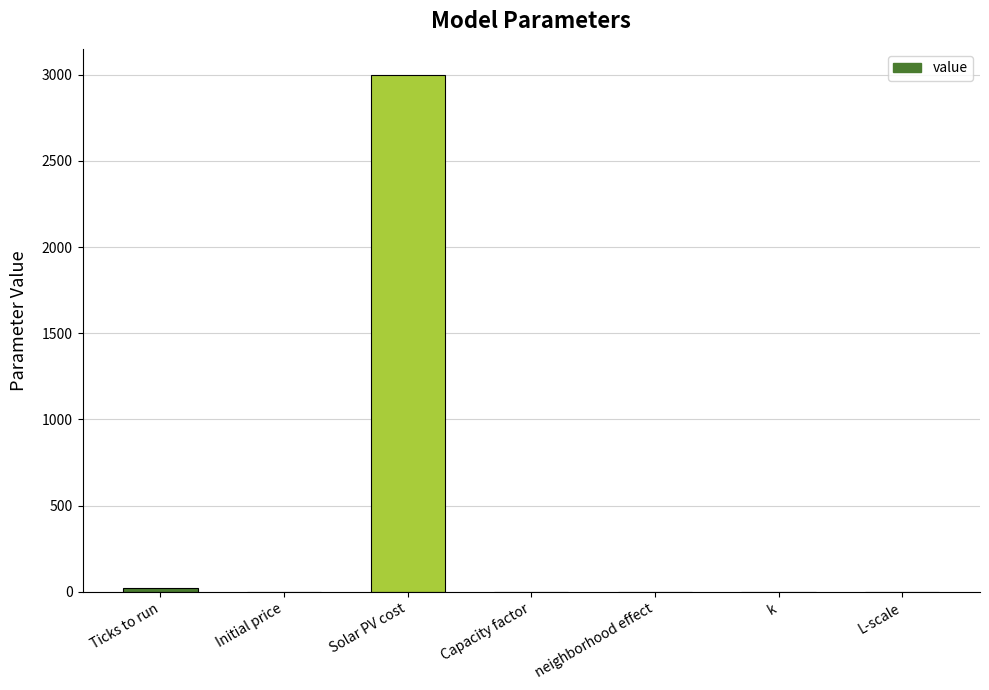

What is the approximate value at Solar PV cost?

3000.0